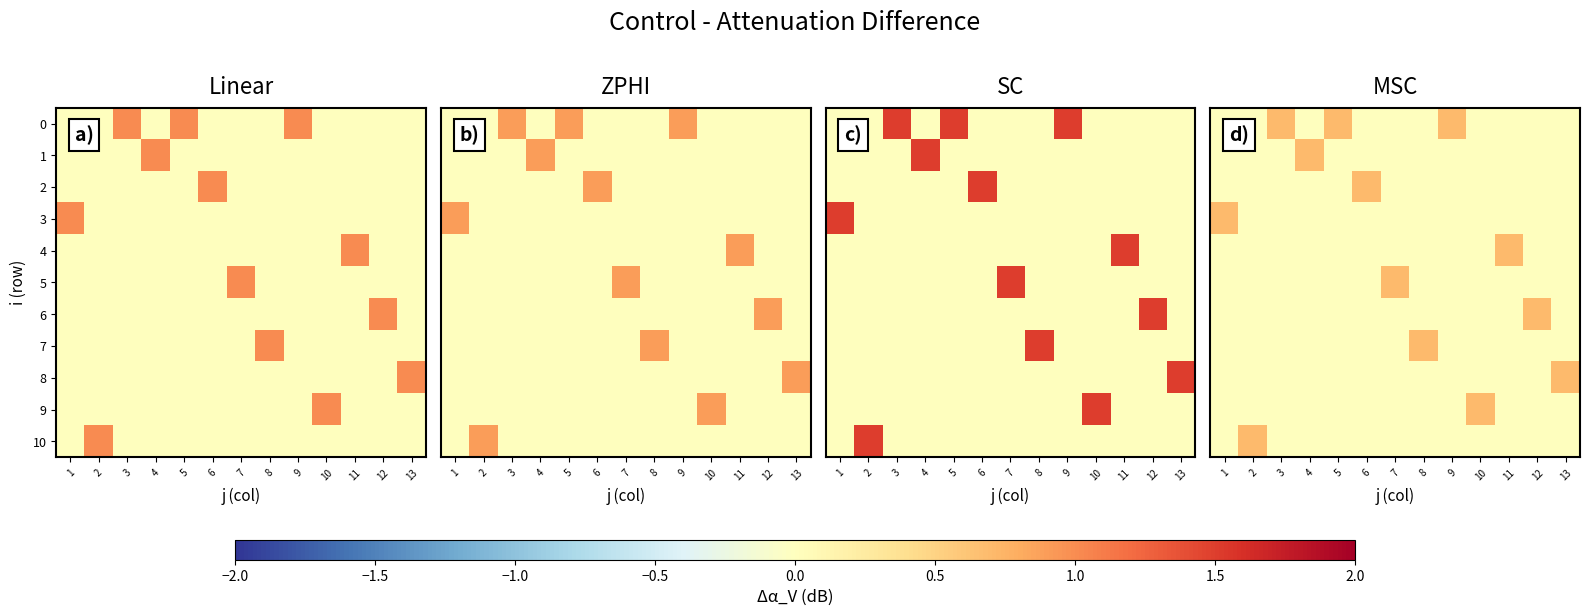

At which label is 7 closest to 0?

1